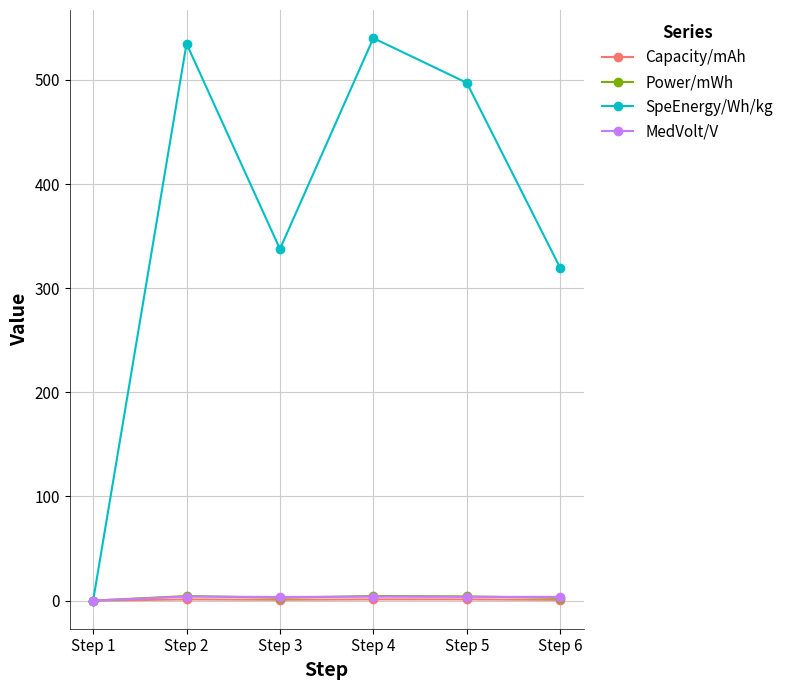

Which series changed the most between Step 2 and Step 6?

SpeEnergy/Wh/kg